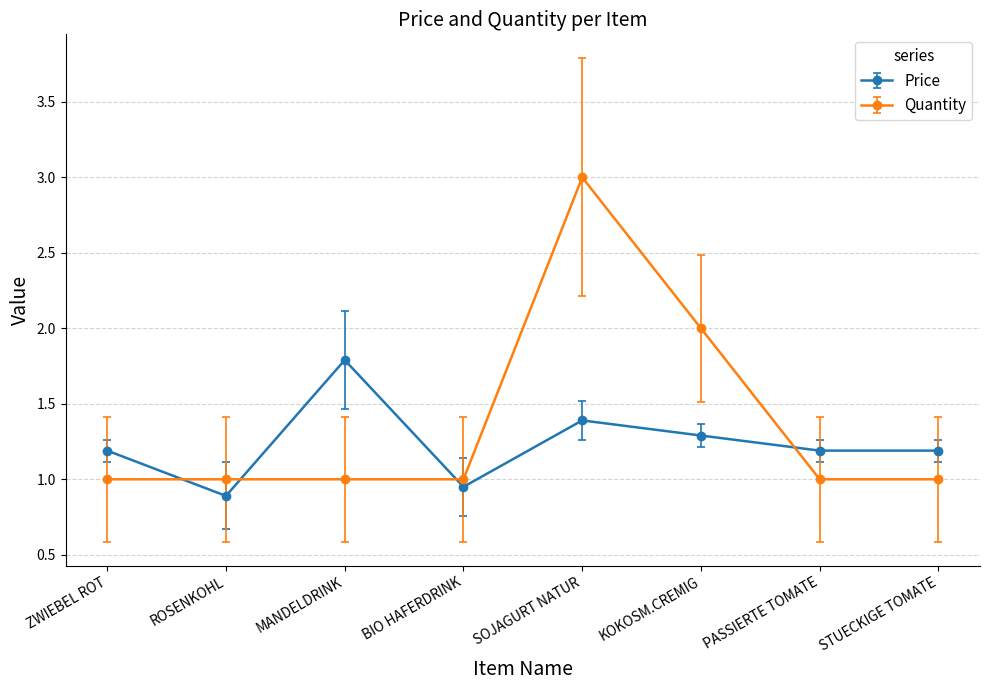

What position from the right is ZWIEBEL ROT?

8